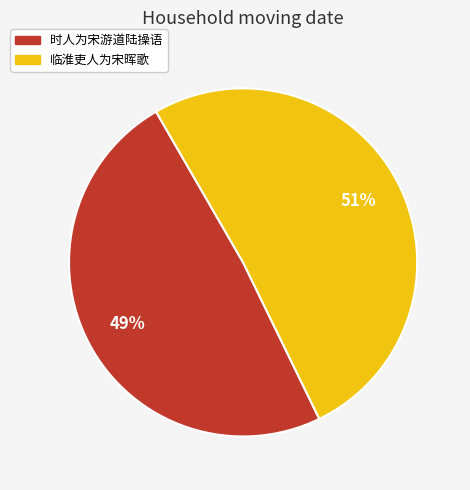

What is the majority slice?

临淮吏人为宋晖歌